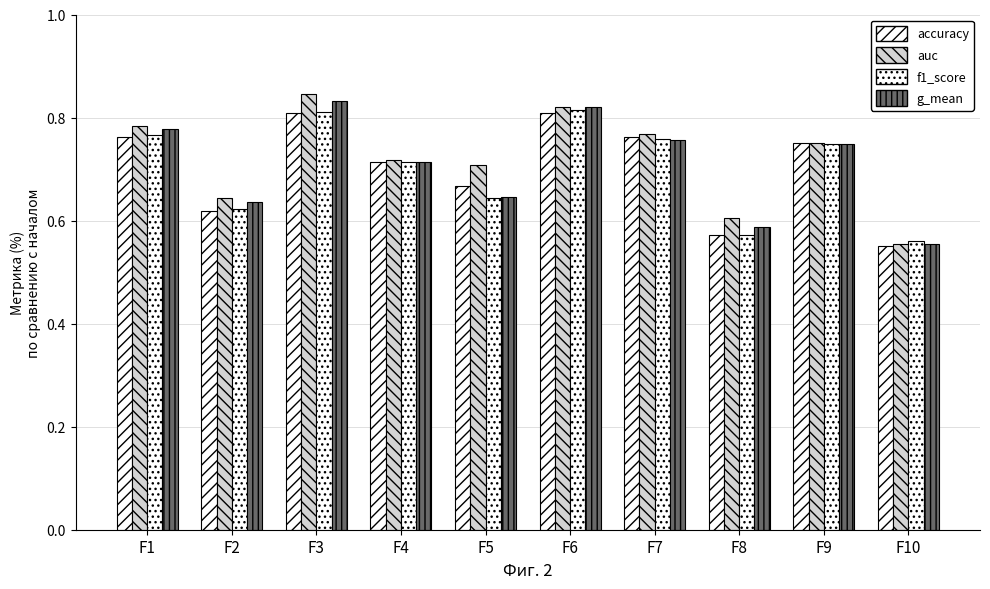

True or false: f1_score has a value of 0.6 at F5.

True